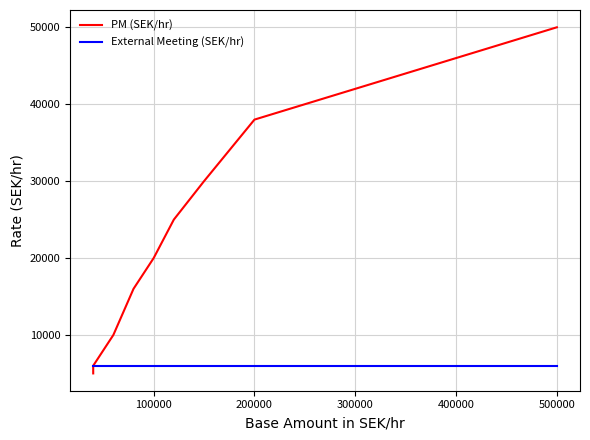

True or false: PM (SEK/hr) and External Meeting (SEK/hr) cross at least once.

False